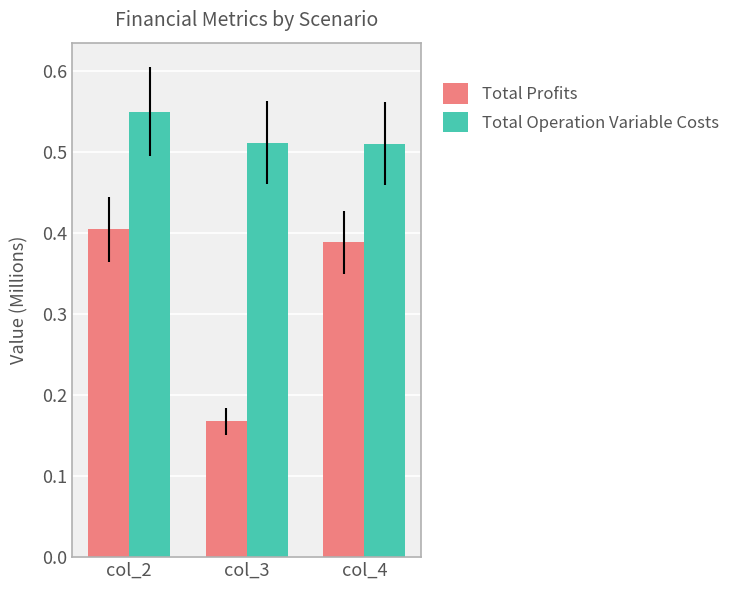

Which category has the lowest value across all series?

col_3